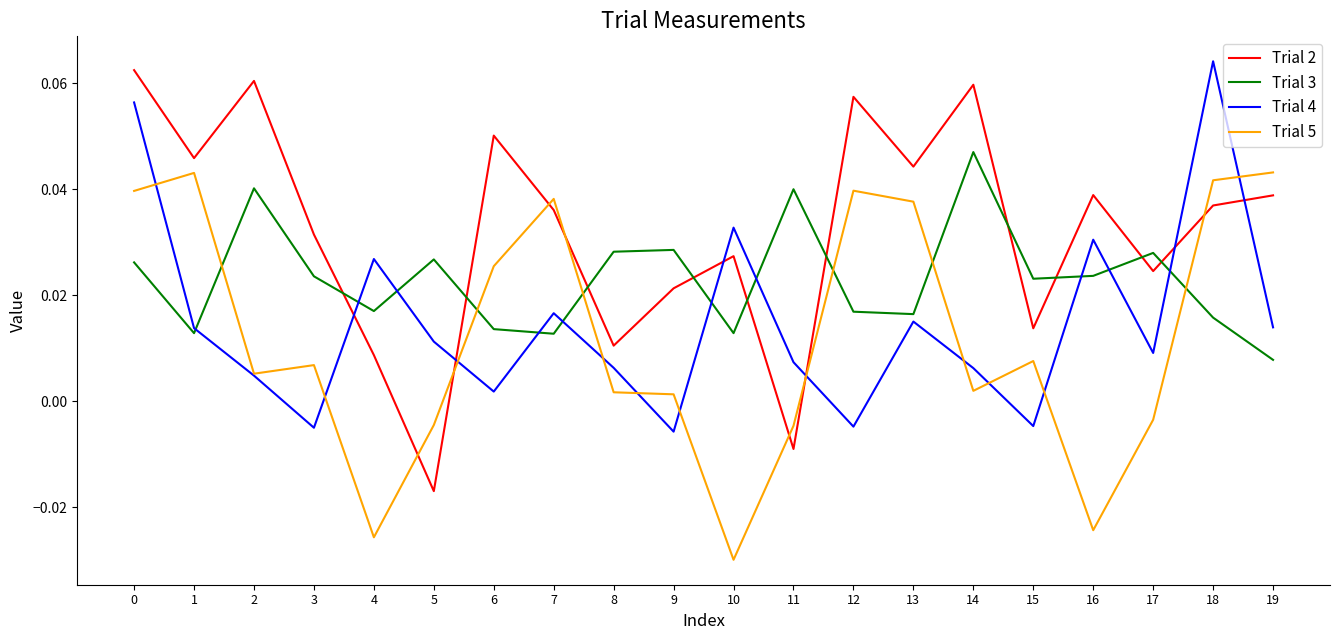

Between 3 and 13, which series saw the biggest shift?

Trial 5